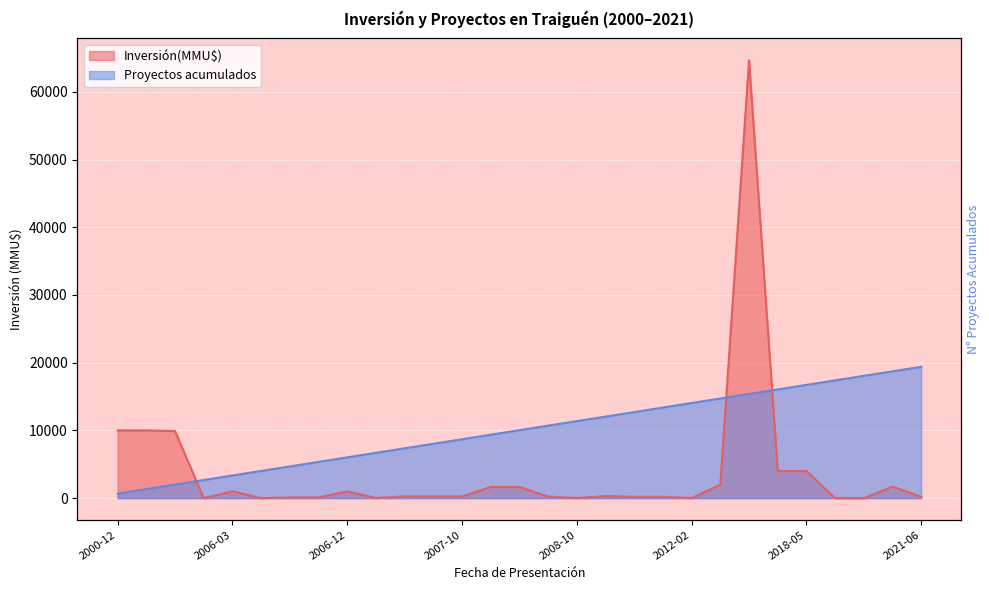

Which series has the largest range (max minus min)?

Inversión(MMU$)